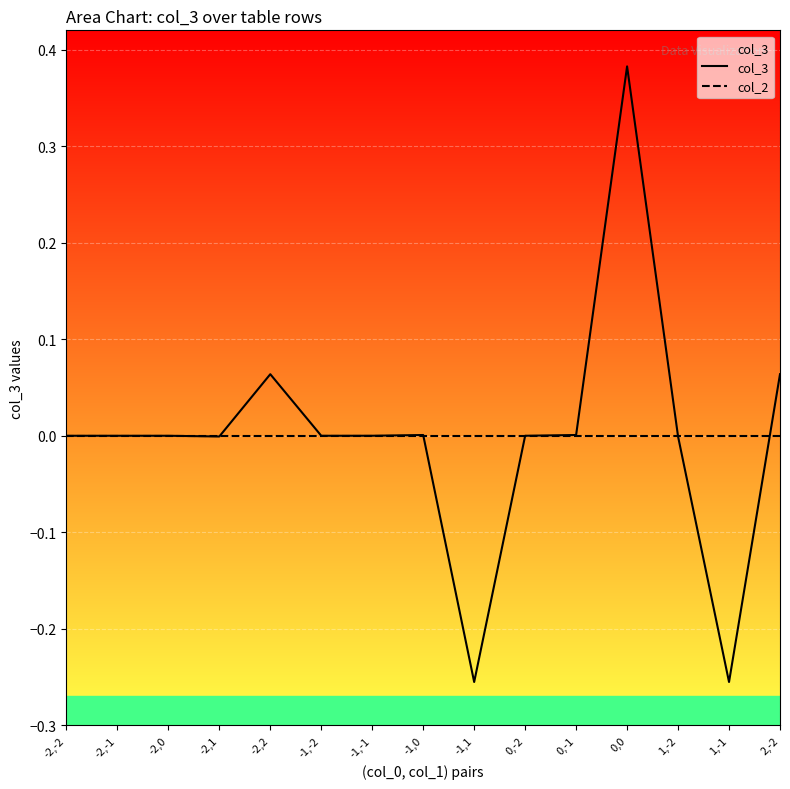

True or false: col_2 has more than 0 interior local peaks.

False